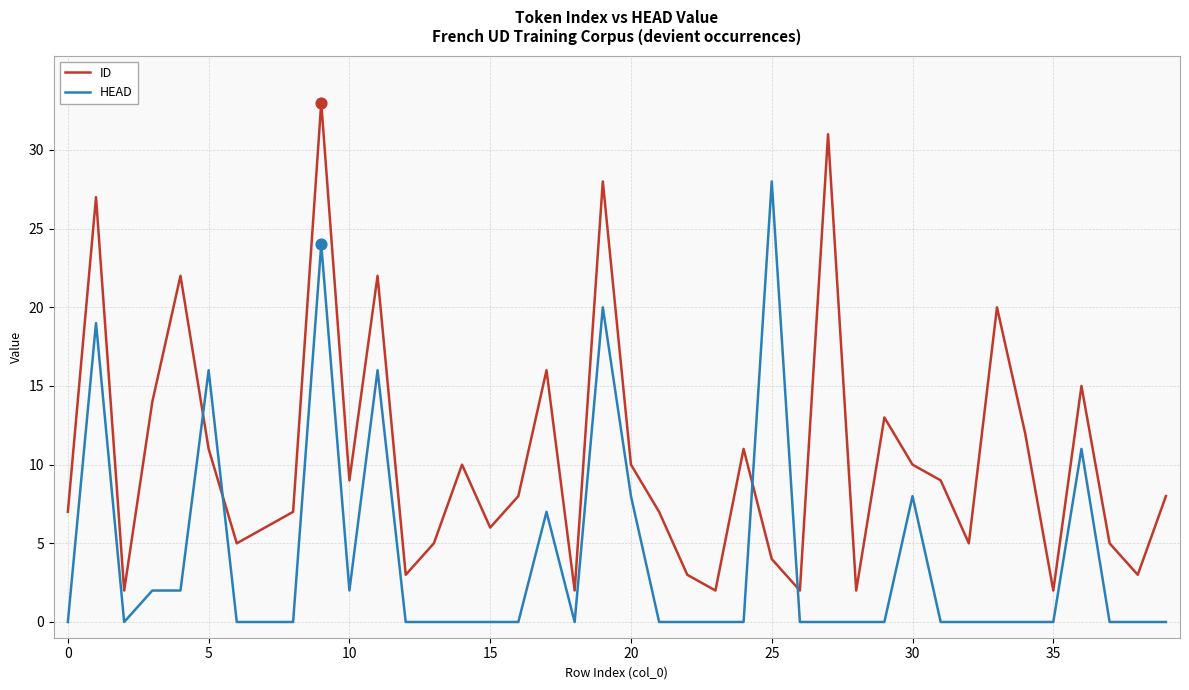

Which series has the largest total across all categories?

ID